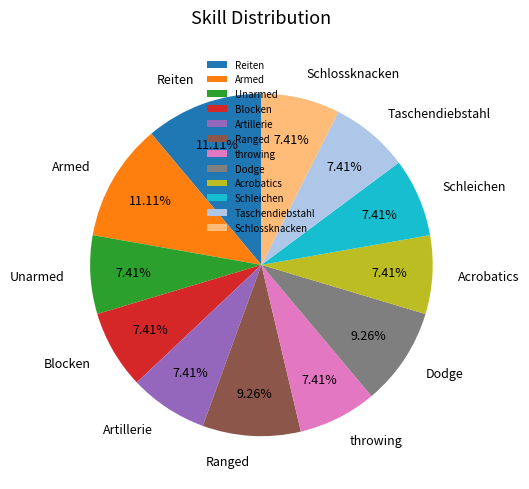

What is the ratio of the value at throwing to the value at Ranged?

0.8